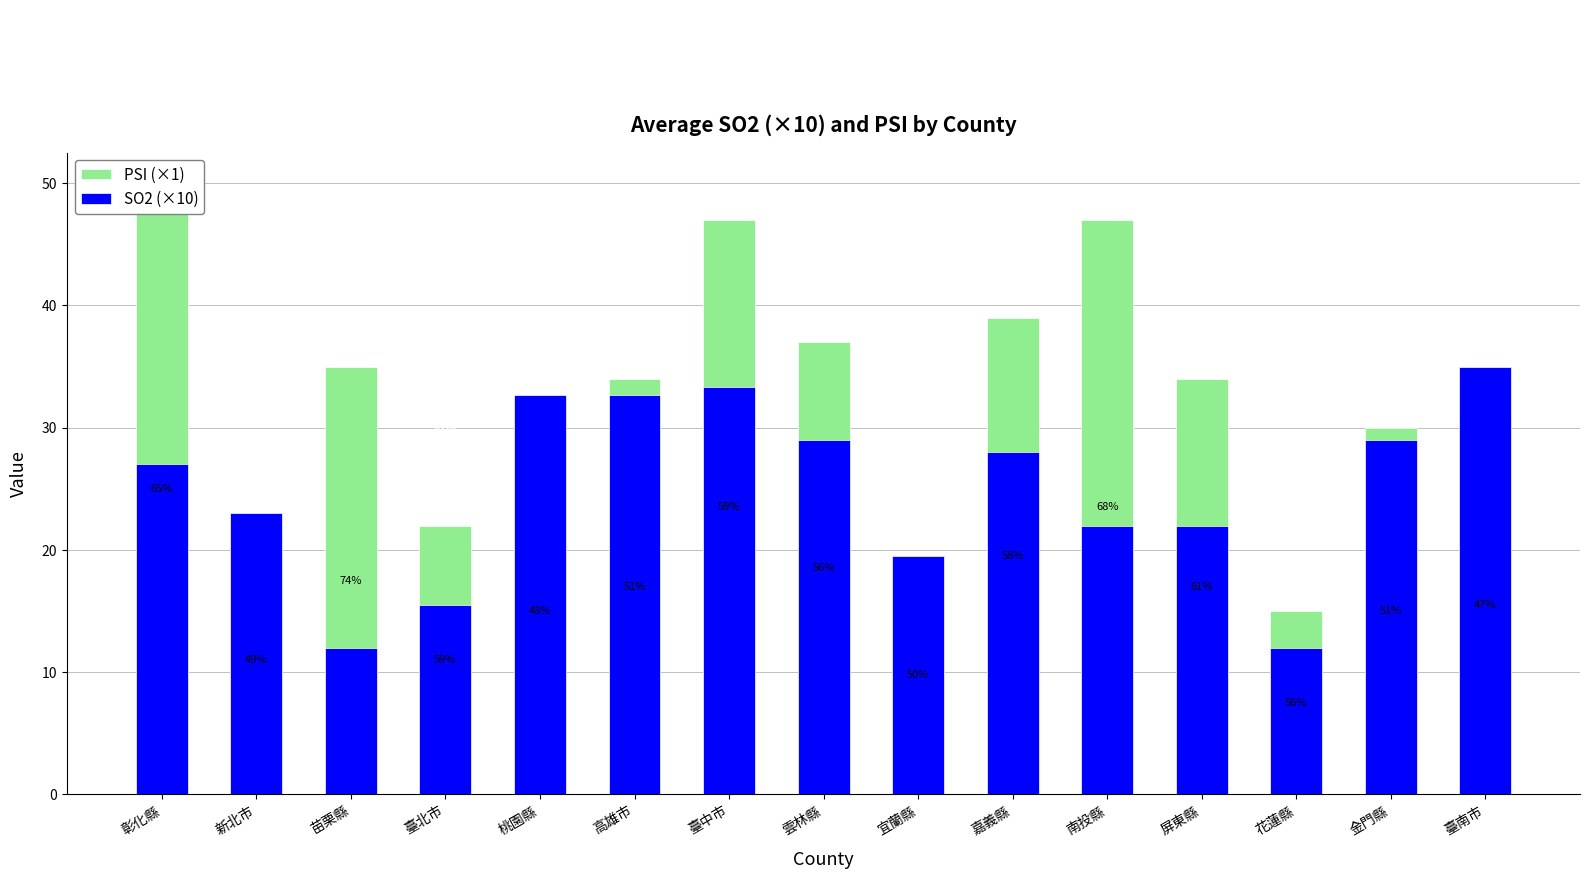

Where does the SO2 (×10) series first go above 27?

桃園縣